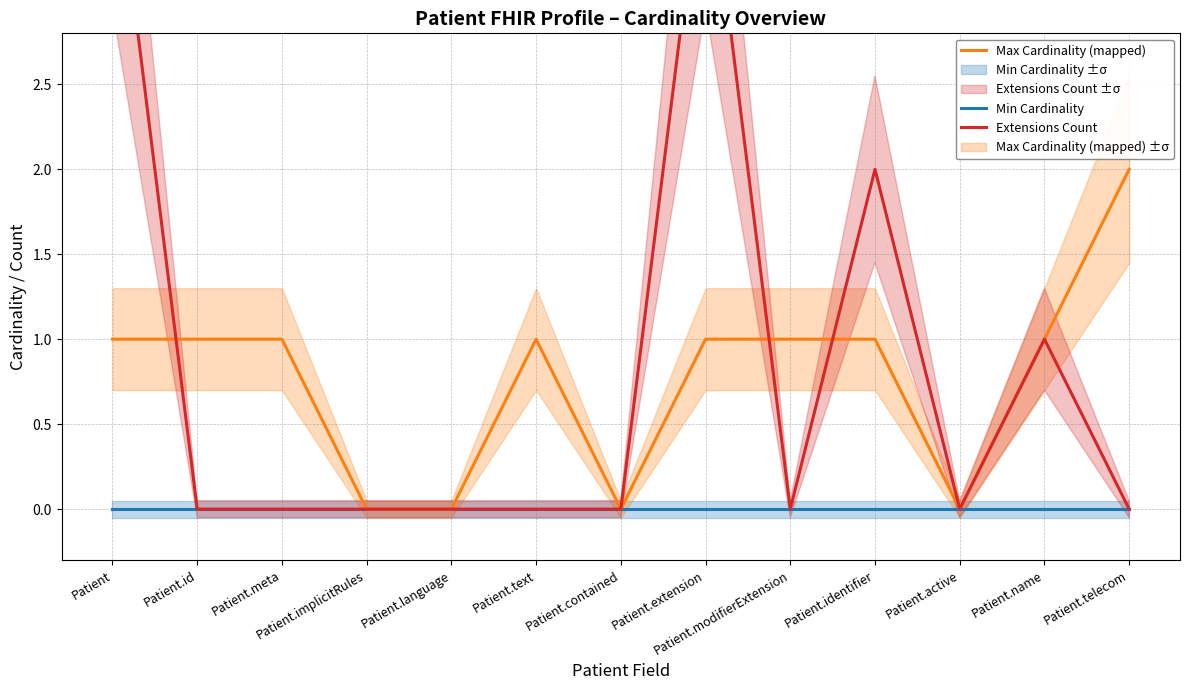

List the labels in order of Min Cardinality value, smallest first.

Patient, Patient.id, Patient.meta, Patient.implicitRules, Patient.language, Patient.text, Patient.contained, Patient.extension, Patient.modifierExtension, Patient.identifier, Patient.active, Patient.name, Patient.telecom